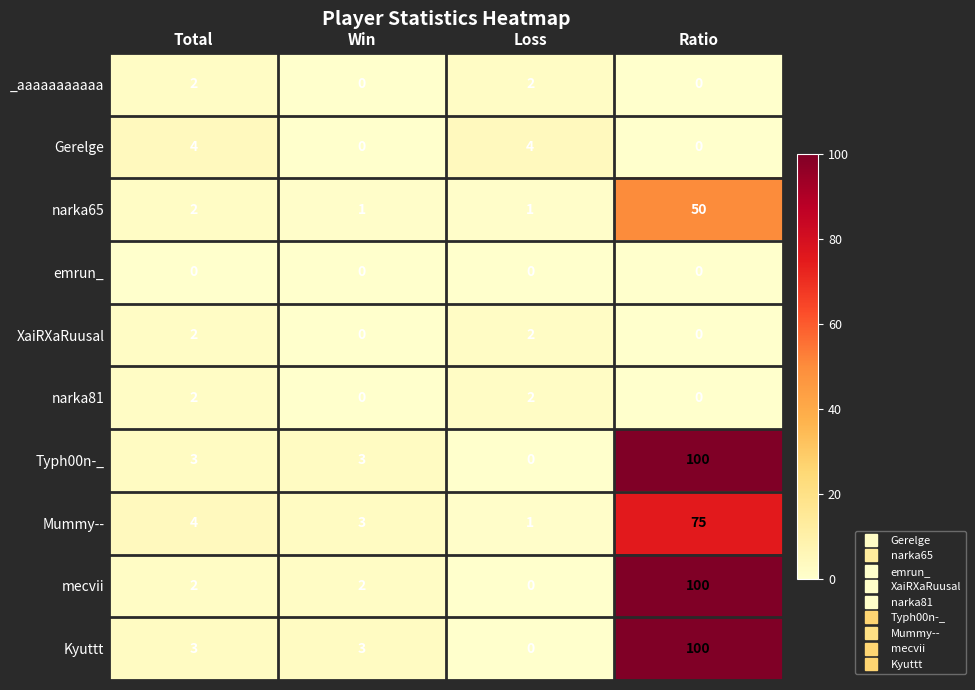

Between Total and Ratio, which series saw the biggest shift?

mecvii